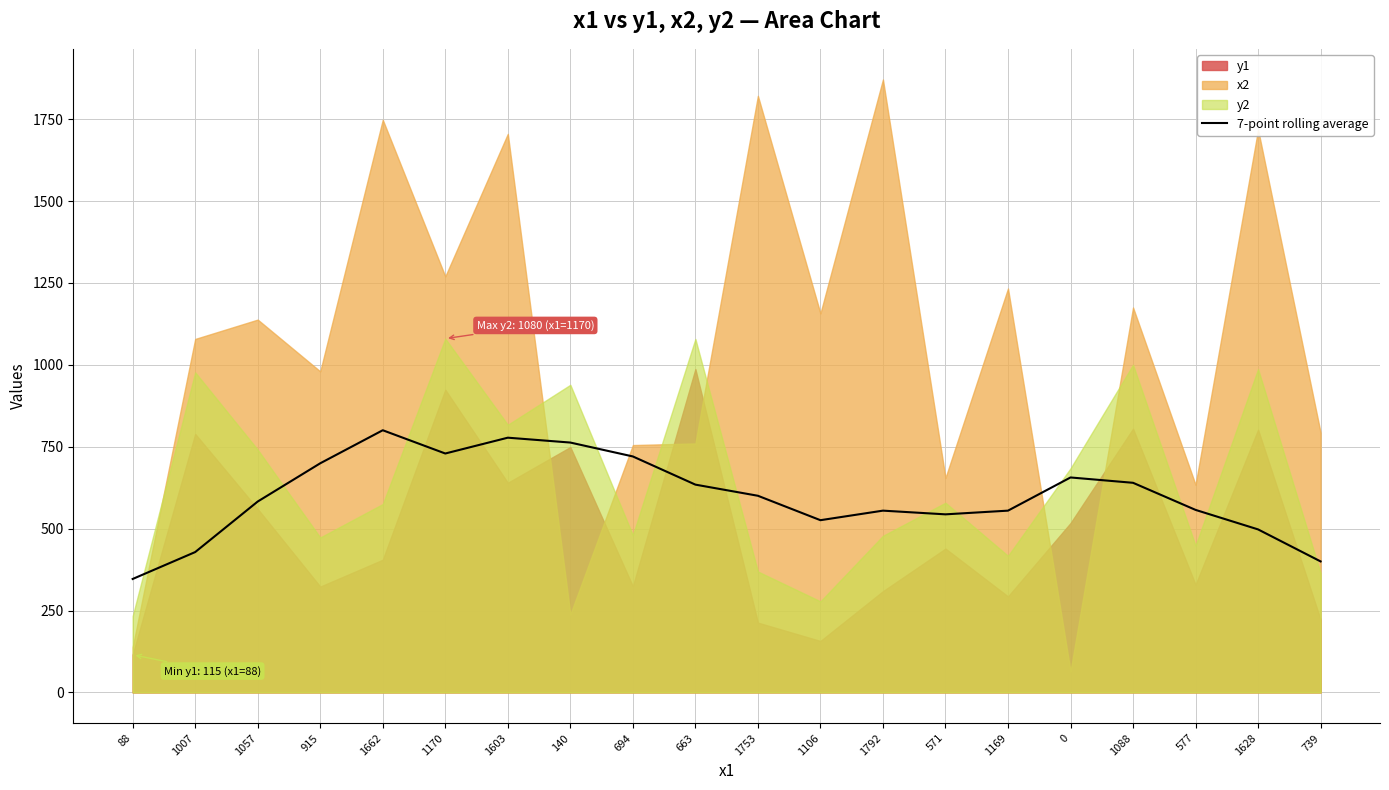

Reading right to left, list all the values displayed in this chart.

399.9	497.6	557.1	639.9	656.1	554.9	543.6	554.9	525.7	600.3	634.3	720.3	762.7	777.6	729.3	800.3	699.4	582.7	428.4	346.3